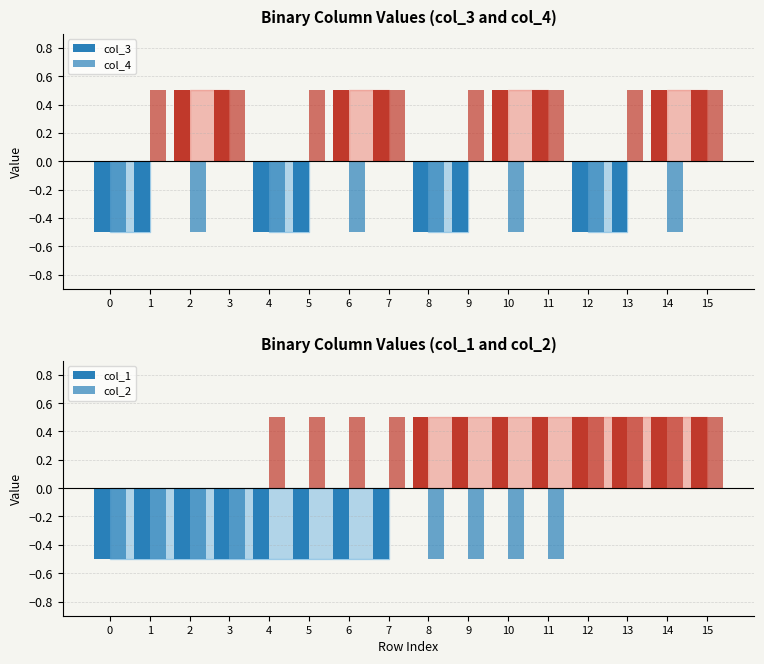

What is the minimum value shown in the chart?

-0.5